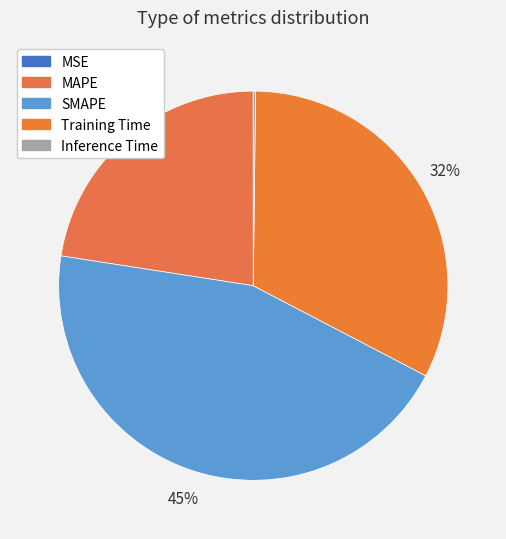

How many slices are in this pie chart?

5